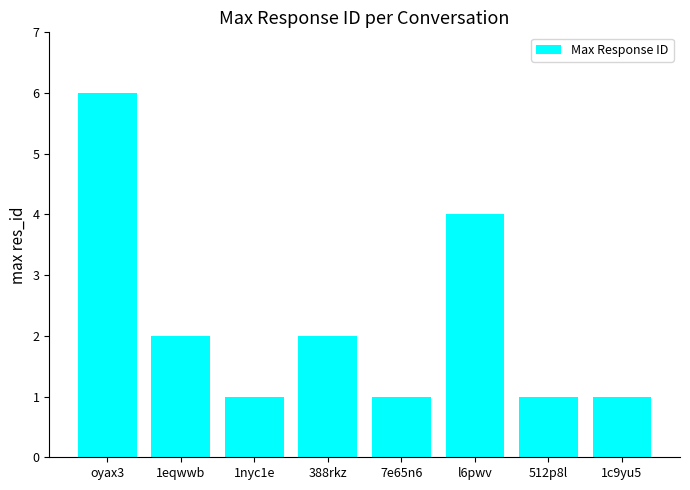

How many bars are there in total?

8